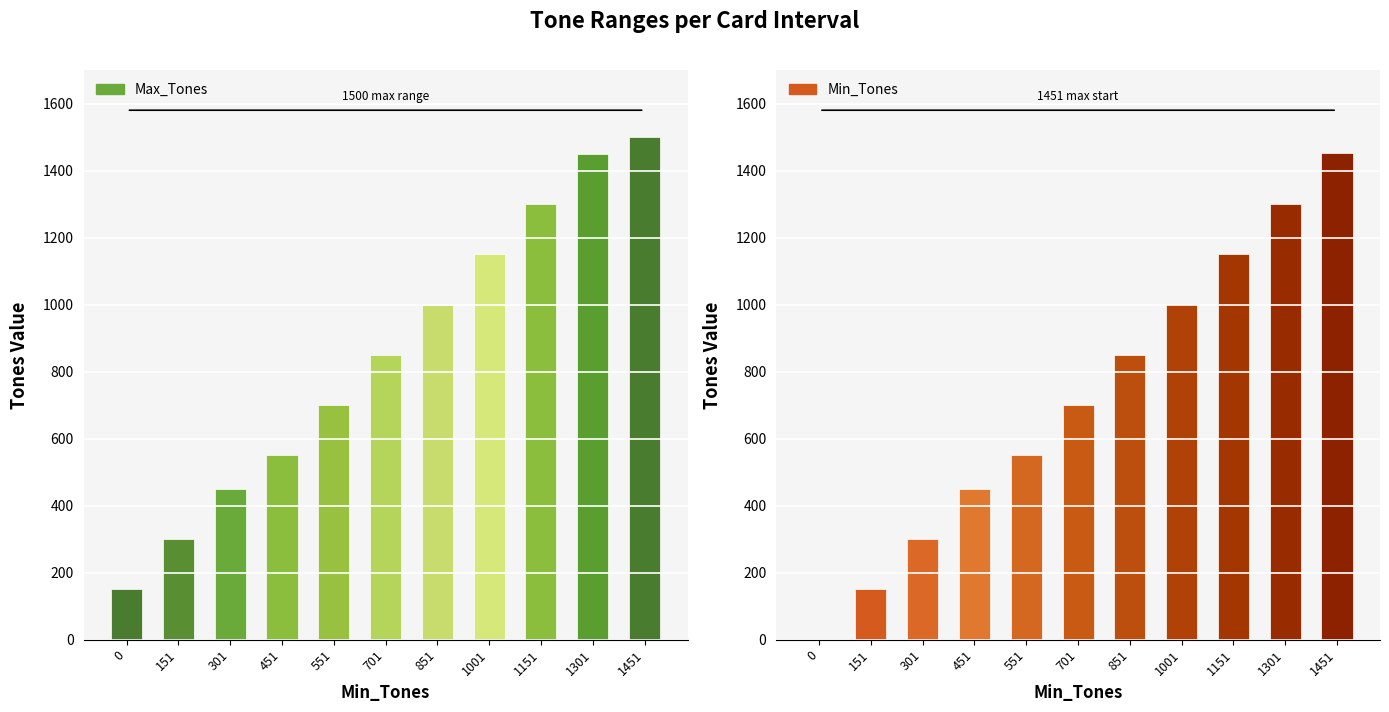

Rank the categories by Max_Tones value from highest to lowest.

1451, 1301, 1151, 1001, 851, 701, 551, 451, 301, 151, 0